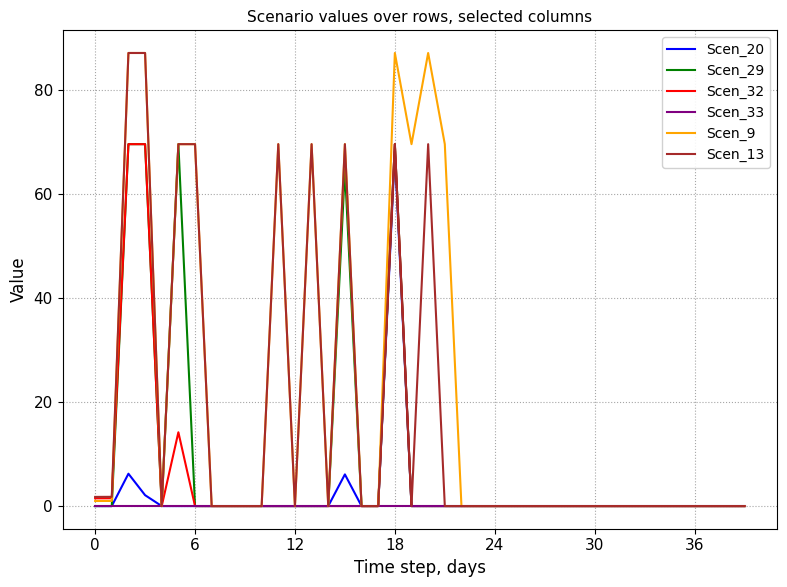

True or false: Scen_29 has more than 0 points higher than both neighbors.

True